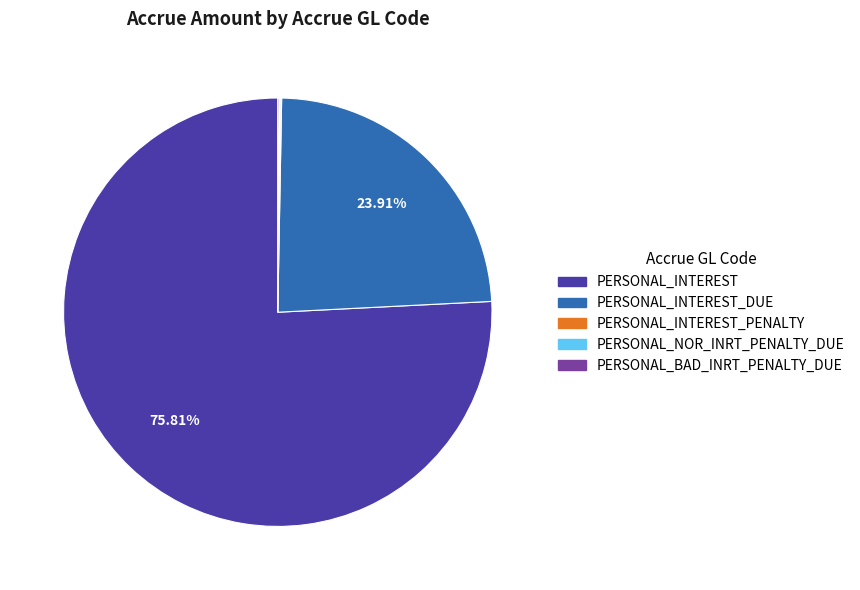

Is there a majority slice in this chart?

Yes